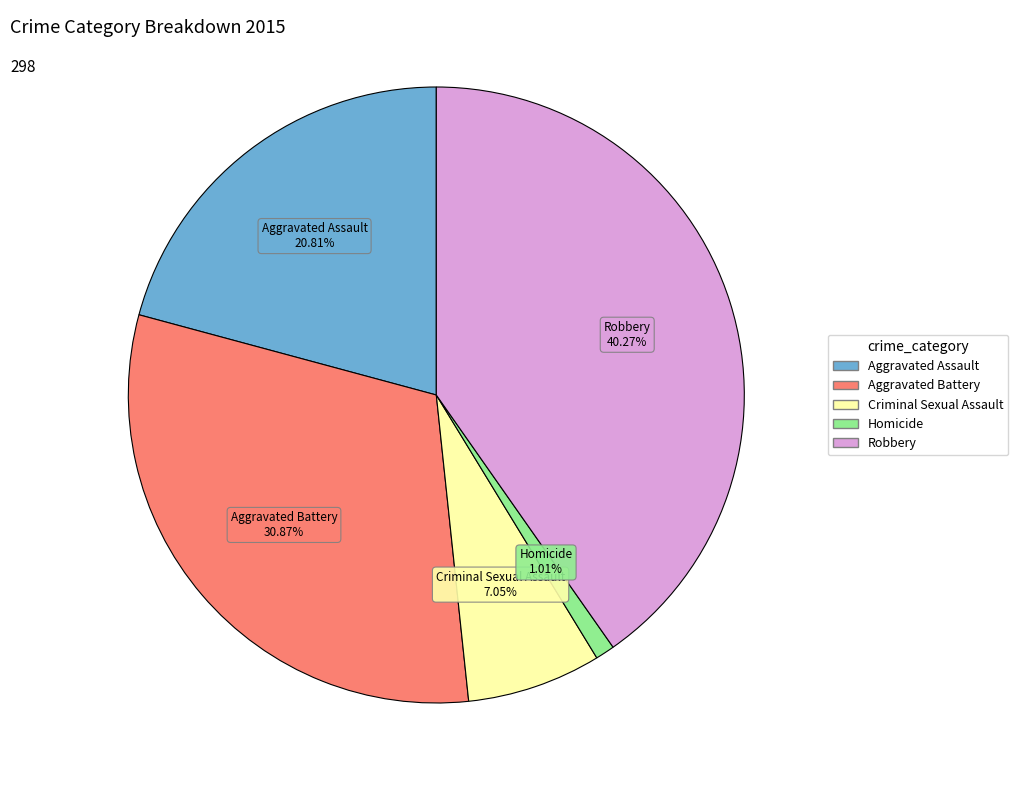

Between Aggravated Battery and Robbery, which is larger?

Robbery